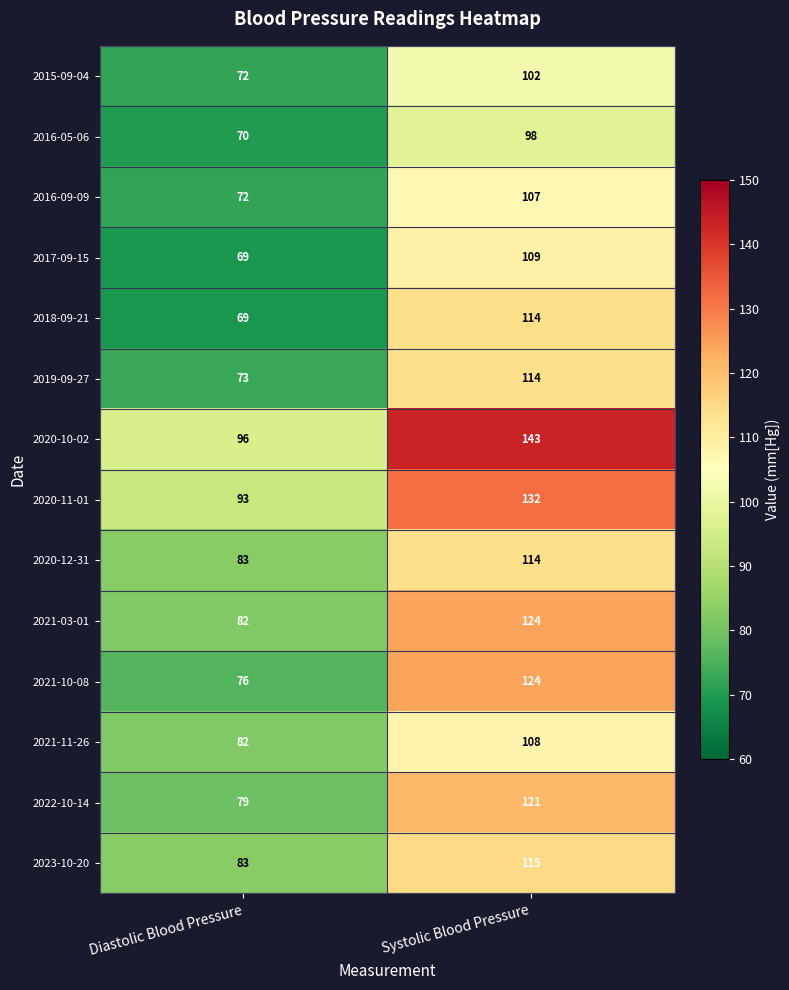

The 2018-09-21 series shows 43 at Diastolic Blood Pressure. True or false?

False